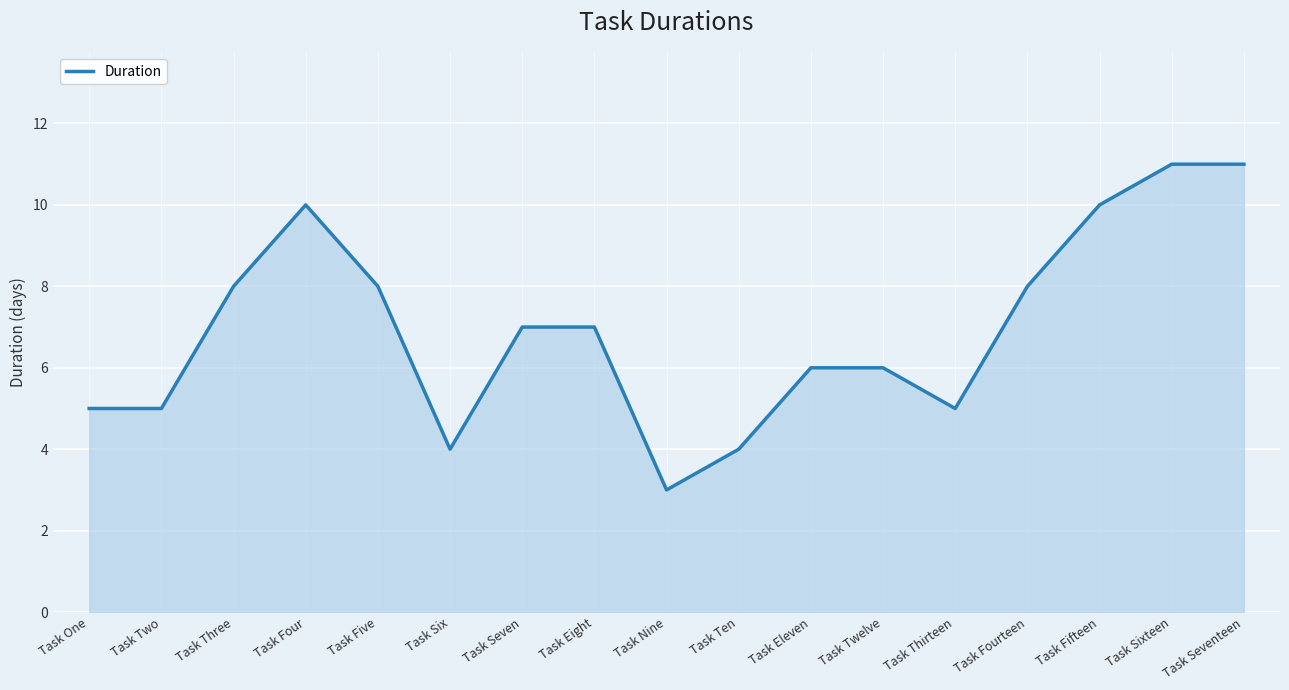

What is the maximum value shown in the chart?

11